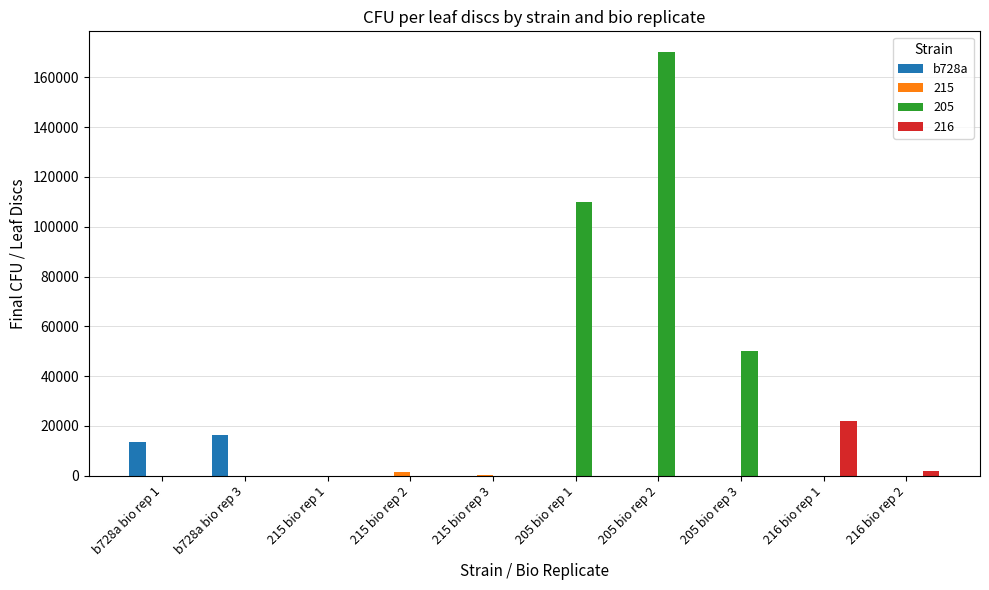

The value of 205 at b728a bio rep 1 is 0.0. True or false?

True